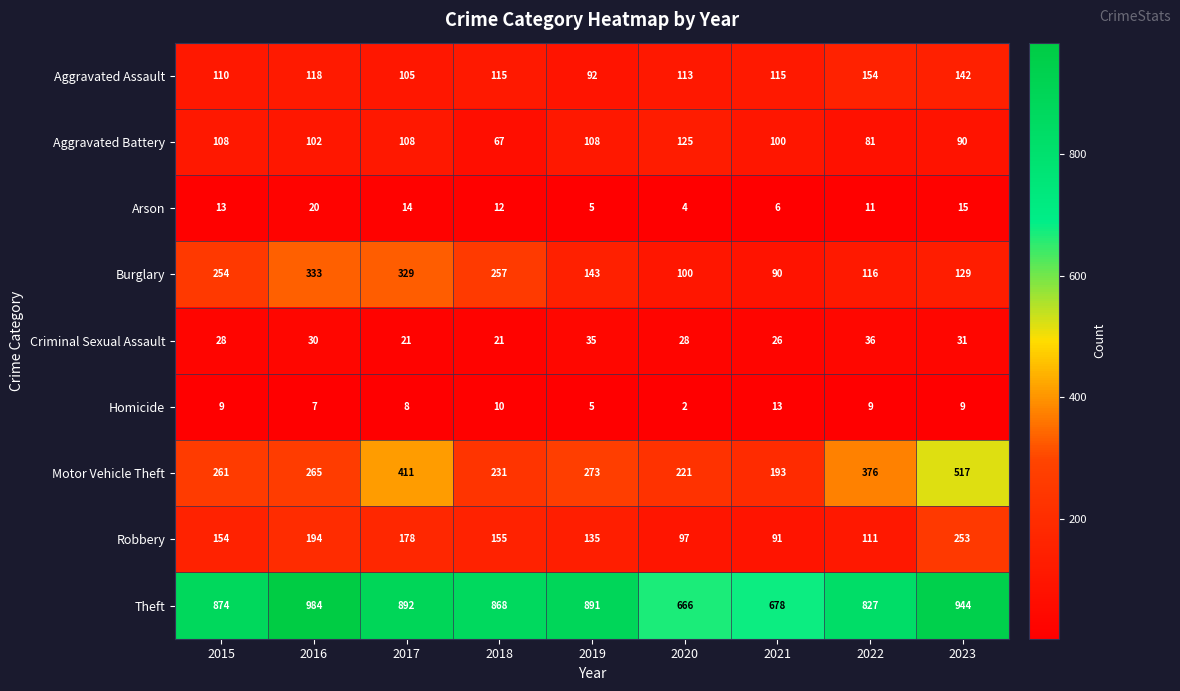

Read the Homicide value at 2017.

8